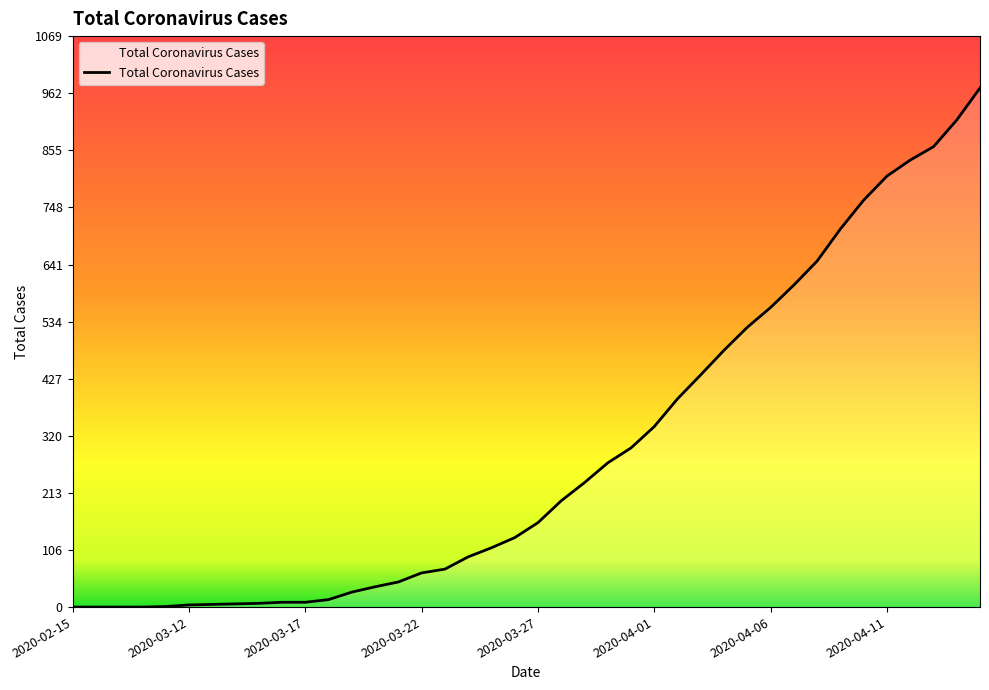

What is the difference between the maximum and minimum values?

972